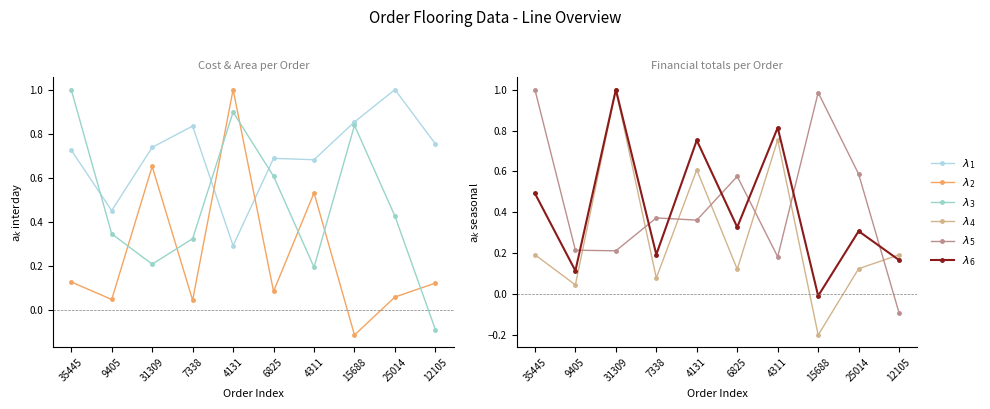

Where is $\lambda_4$ nearest to the value 0?

9405